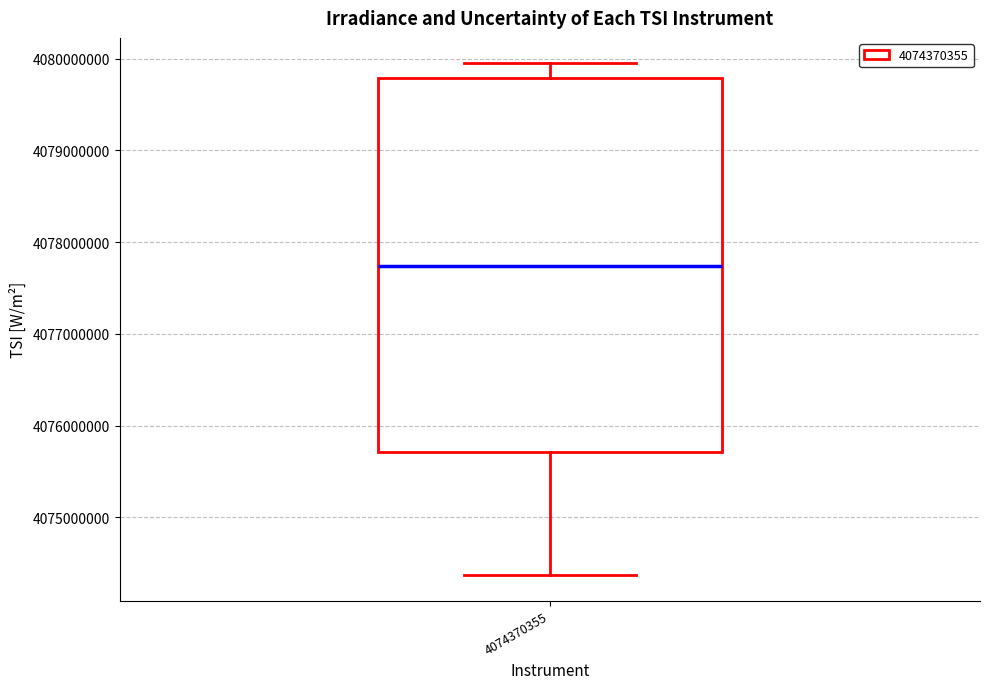

Where is the lower edge of the box at x = 4074370355 on the y-axis? The values are not printed on the chart, so give them approximately, as read against the axis.

4075700000